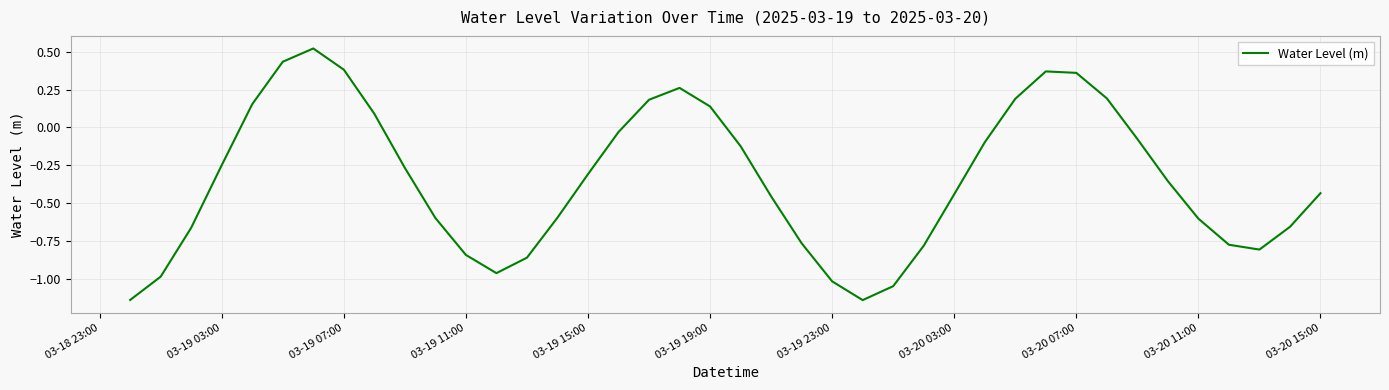

What is the difference between the maximum and minimum values?

1.7